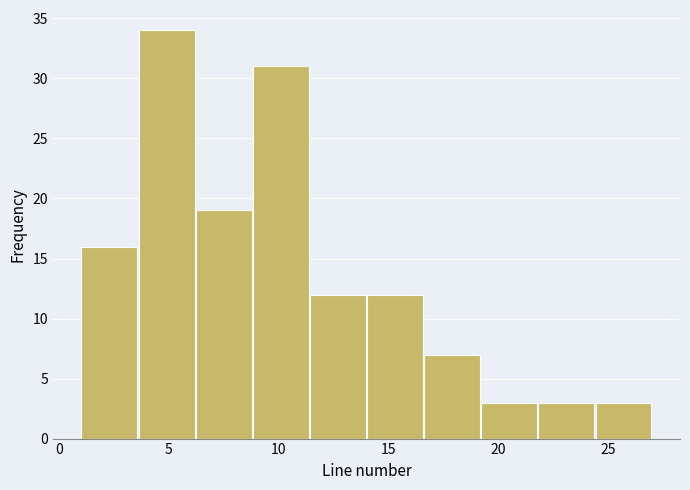

Reading left to right, list every bar in this chart as the range it spans on the x-axis followed by its height. Neither the bar edges nor the heights are printed on the chart, so give them approximately, as read against the axes.

1.0 to 3.6: 16
3.6 to 6.2: 34
6.2 to 8.8: 19
8.8 to 11.4: 31
11.4 to 14.0: 12
14.0 to 16.6: 12
16.6 to 19.2: 7
19.2 to 21.8: 3
21.8 to 24.4: 3
24.4 to 27.0: 3